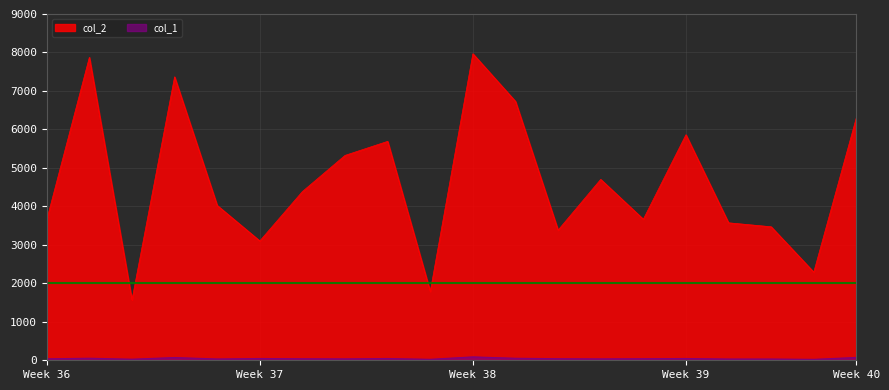

The value of col_1 at 11 is 74. True or false?

False